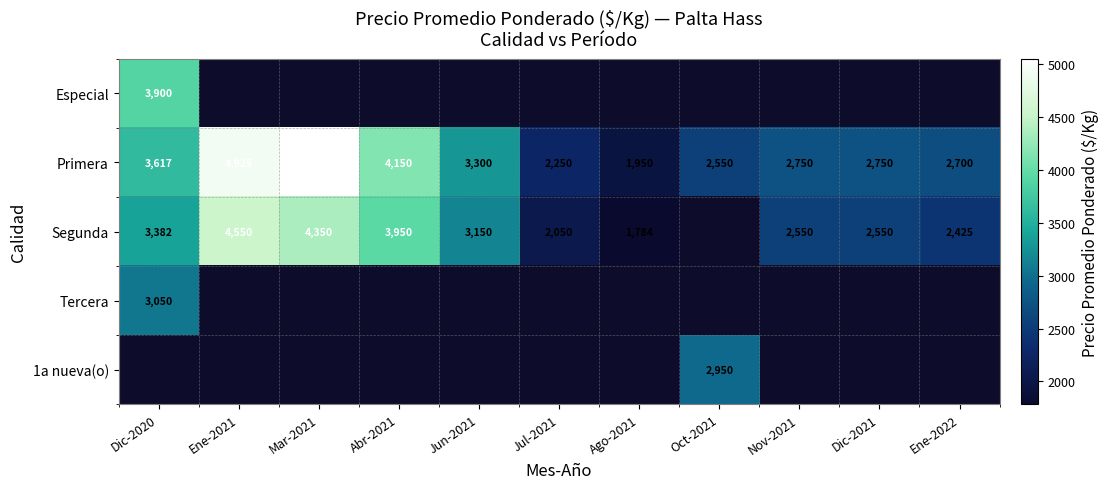

At which label does Primera first exceed 2750?

Dic-2020